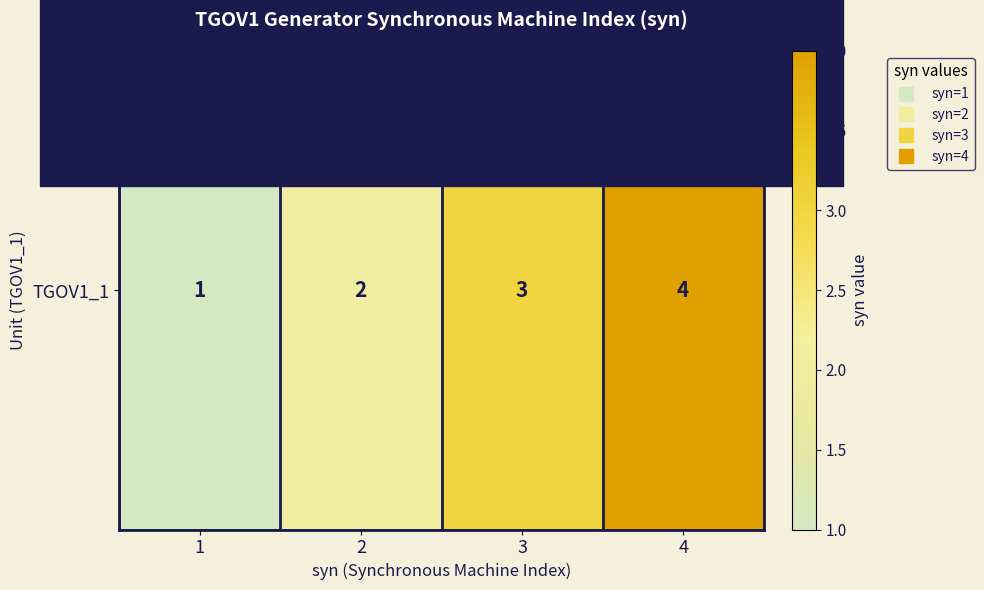

What is the minimum value shown in the chart?

1